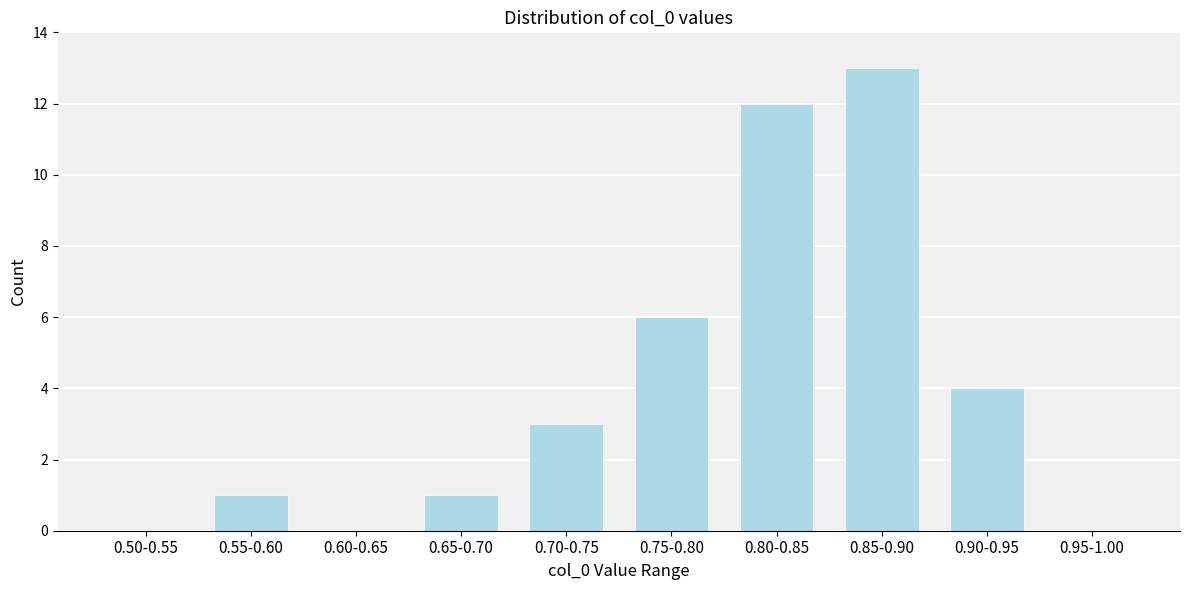

Reading right to left, transcribe all the data shown in this chart.

0.95-1.00=0	0.90-0.95=4	0.85-0.90=13	0.80-0.85=12	0.75-0.80=6	0.70-0.75=3	0.65-0.70=1	0.60-0.65=0	0.55-0.60=1	0.50-0.55=0